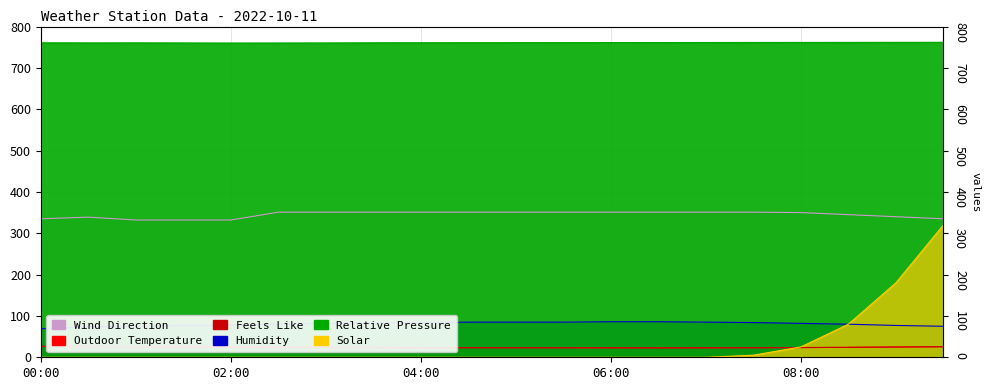

True or false: Relative Pressure and Wind Direction intersect in this chart.

False